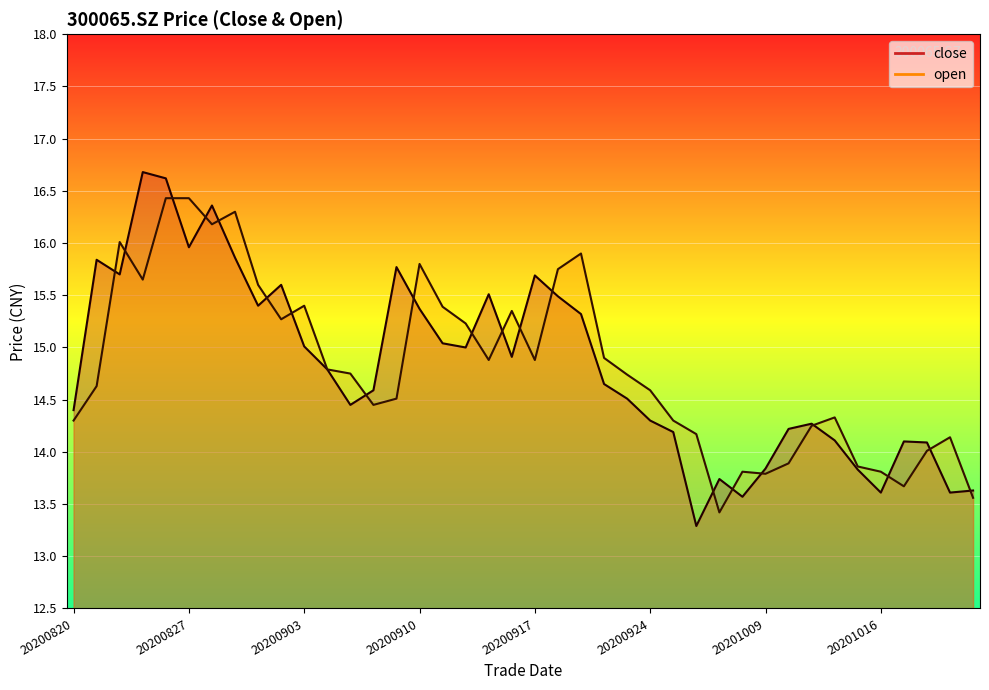

Which category has the highest value across all series?

20200825